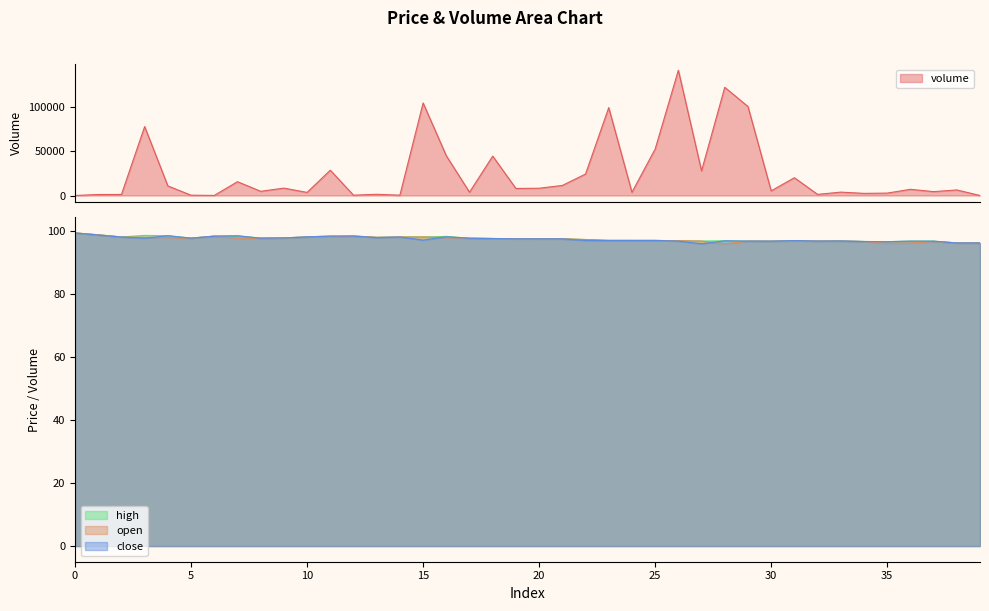

Reading left to right, transcribe all the data shown in this chart.

volume: 18.1	1124.3	1150.3	77563.8	10762.8	352.6	81.2	15540.5	4709.7	8315.6	3469.0	28462.7	365.5	1389.9	365.5	104086.8	44701.9	3696.6	44317.6	7897.5	8184.9	11311.3	24140.7	98859.4	3621.1	52239.9	140876.5	27730.0	121711.5	100108.7	5225.5	20000.0	1268.9	3805.0	2406.7	2702.8	6962.5	4358.1	6257.6	0.0
open: 99.5	98.9	98.2	98.1	98.0	97.8	98.5	97.8	97.8	97.9	98.2	98.2	98.5	98.1	98.2	98.2	98.0	97.8	97.7	97.6	97.6	97.6	97.4	97.1	97.1	97.1	97.0	96.9	96.0	96.9	96.9	97.0	96.9	96.9	96.8	96.2	96.3	96.8	96.3	96.3
close: 99.5	98.8	98.2	97.8	98.6	97.8	98.5	98.6	97.8	97.9	98.2	98.5	98.5	98.0	98.2	97.2	98.3	97.8	97.7	97.6	97.6	97.6	97.1	97.1	97.1	97.1	96.9	96.0	97.0	96.9	96.9	97.0	96.9	96.9	96.8	96.7	96.9	96.9	96.3	96.3
high: 99.5	98.9	98.2	98.7	98.6	97.8	98.5	98.6	97.8	97.9	98.2	98.5	98.5	98.1	98.2	98.2	98.4	97.8	97.7	97.6	97.6	97.6	97.4	97.1	97.1	97.1	97.0	96.9	97.0	96.9	96.9	97.0	96.9	96.9	96.8	96.7	96.9	96.9	96.3	96.3